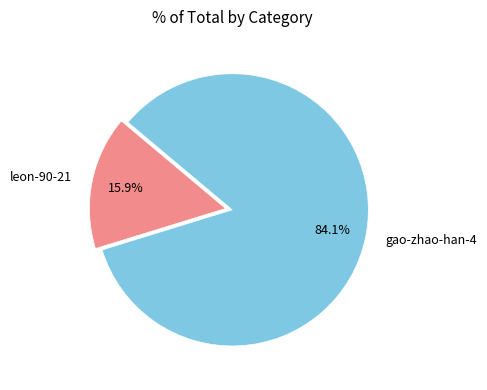

Is it true that leon-90-21 is 16% of the pie?

True